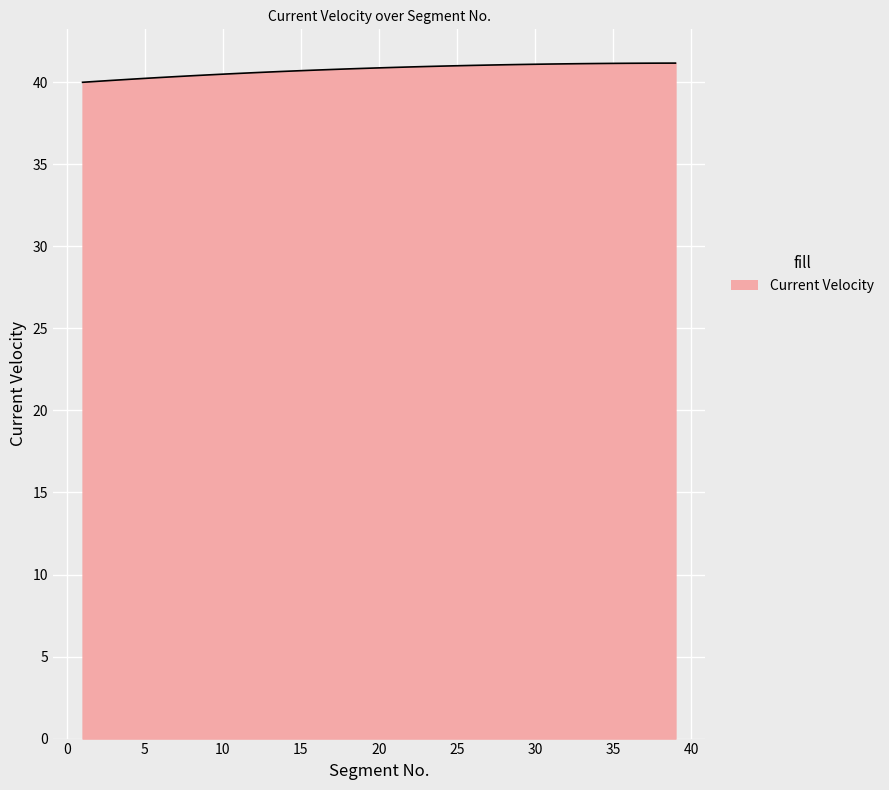

What is the smallest value displayed?

40.0